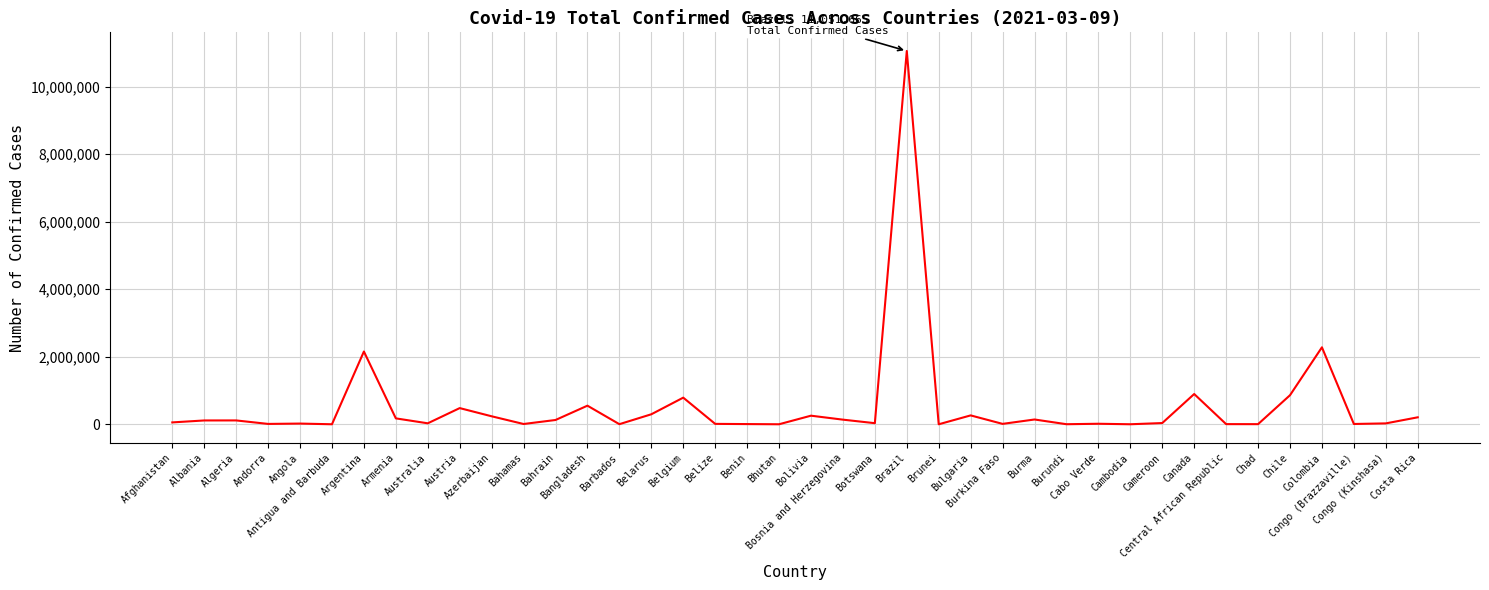

What is the change in value from Austria to Central African Republic?

-474370